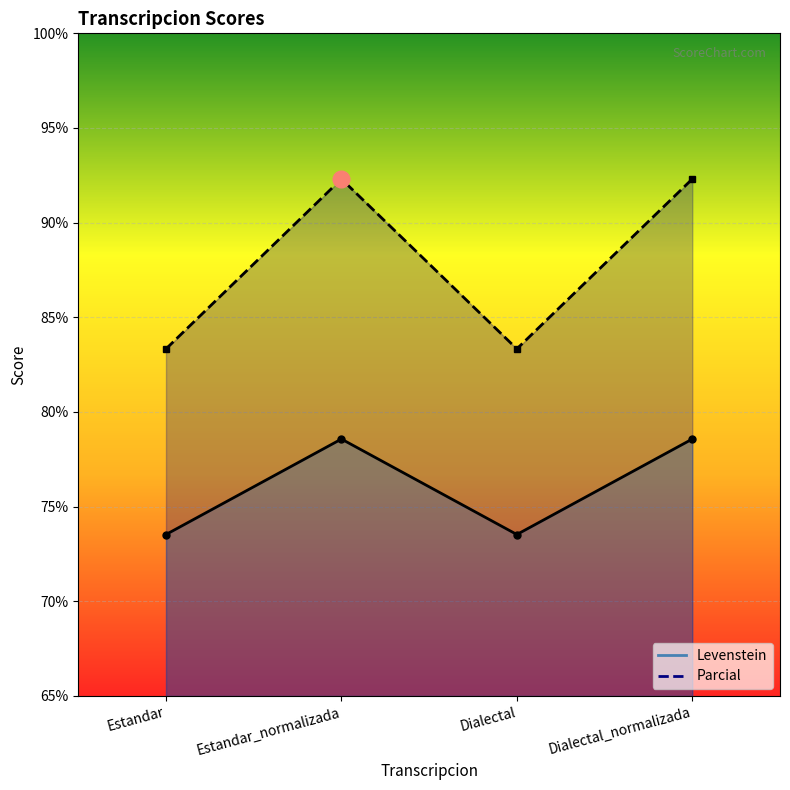

The Parcial series shows 92.3 at Dialectal_normalizada. True or false?

True